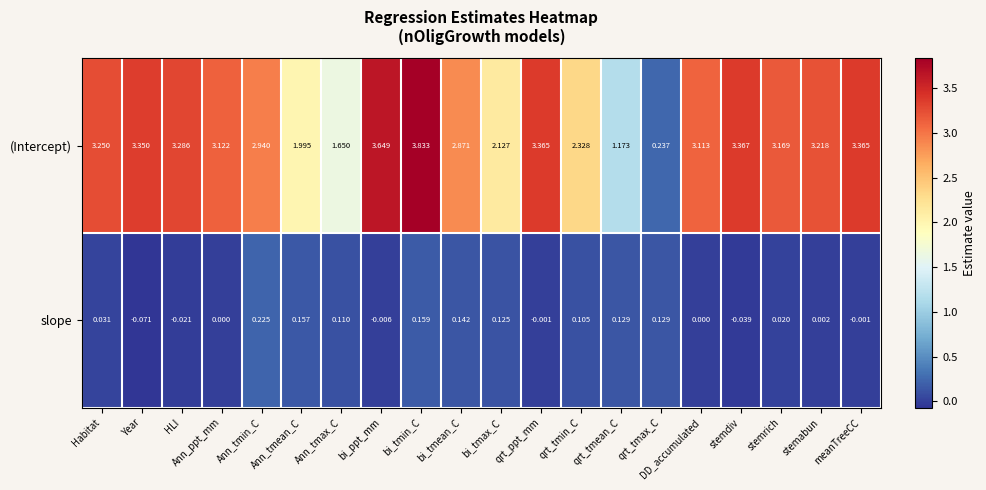

Where is (Intercept) nearest to the value 2?

Ann_tmean_C